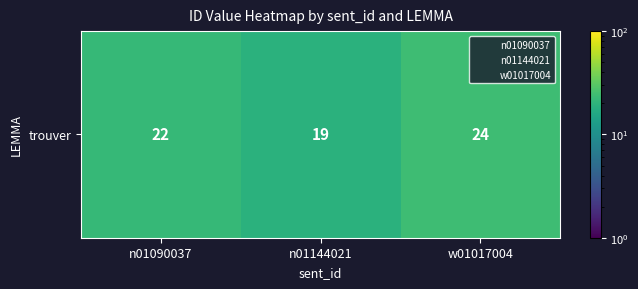

What is the sum of the values at n01090037 and n01144021?

41